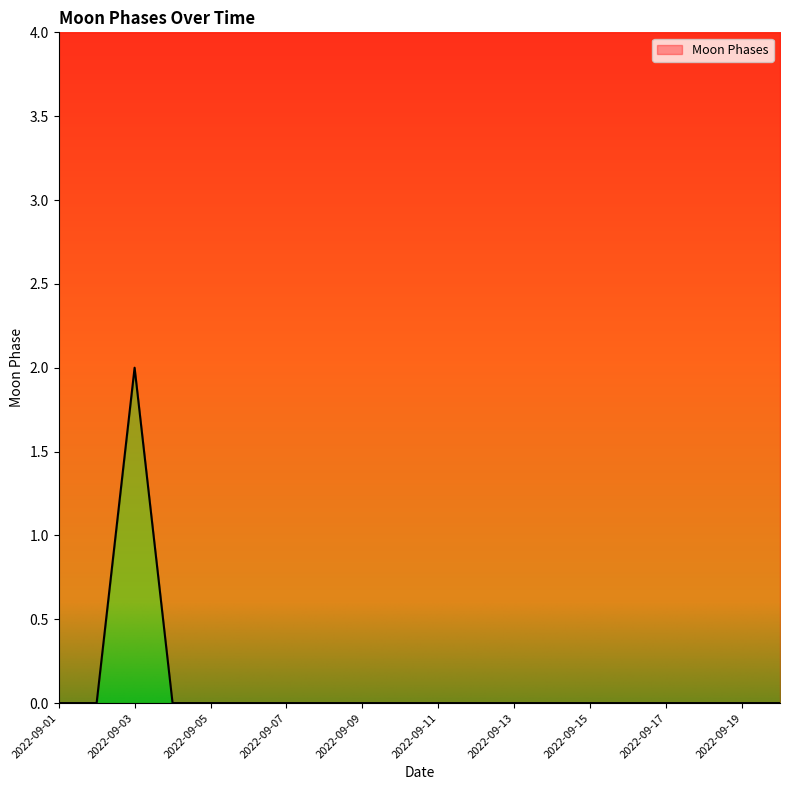

Rank the categories by value from lowest to highest.

2022-09-01, 2022-09-02, 2022-09-04, 2022-09-05, 2022-09-06, 2022-09-07, 2022-09-08, 2022-09-09, 2022-09-10, 2022-09-11, 2022-09-12, 2022-09-13, 2022-09-14, 2022-09-15, 2022-09-16, 2022-09-17, 2022-09-18, 2022-09-19, 2022-09-20, 2022-09-03